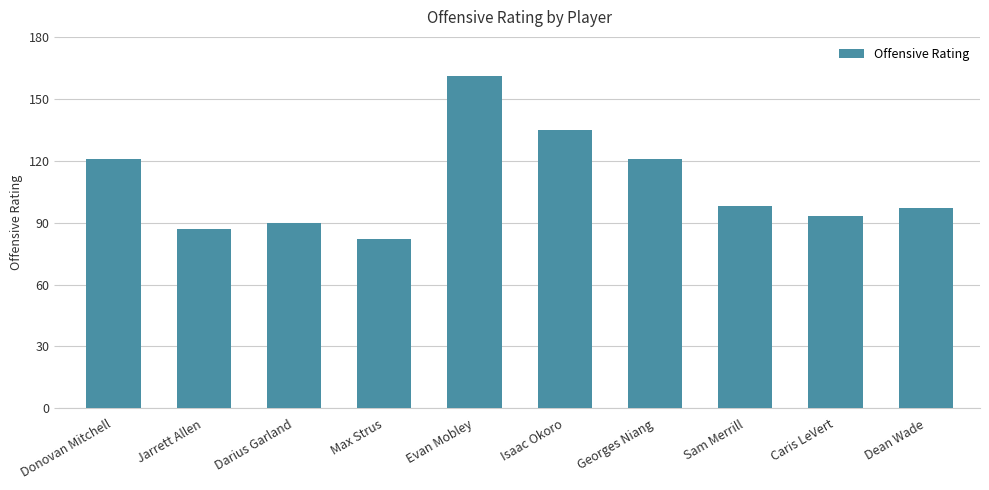

Reading right to left, extract all data points from this chart.

97	93	98	121	135	161	82	90	87	121